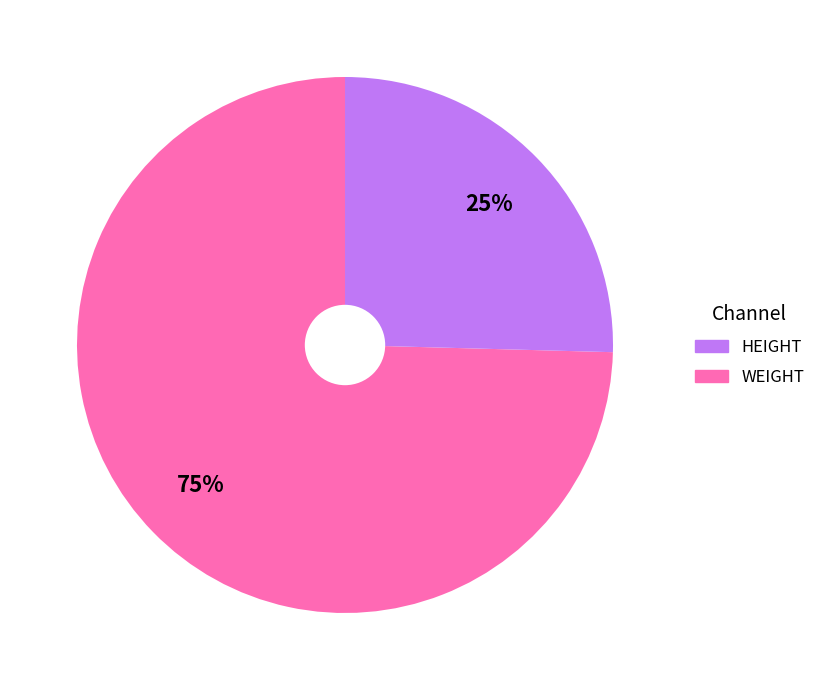

To the nearest percent, what is the average slice percentage?

50%